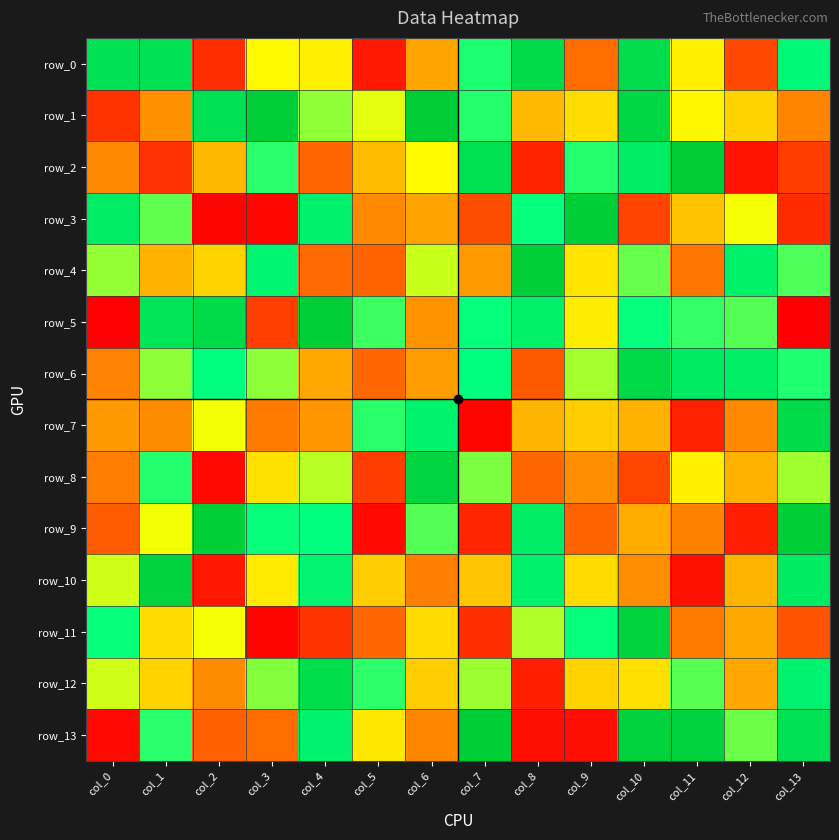

At how many categories does at least one series exceed 160?

14